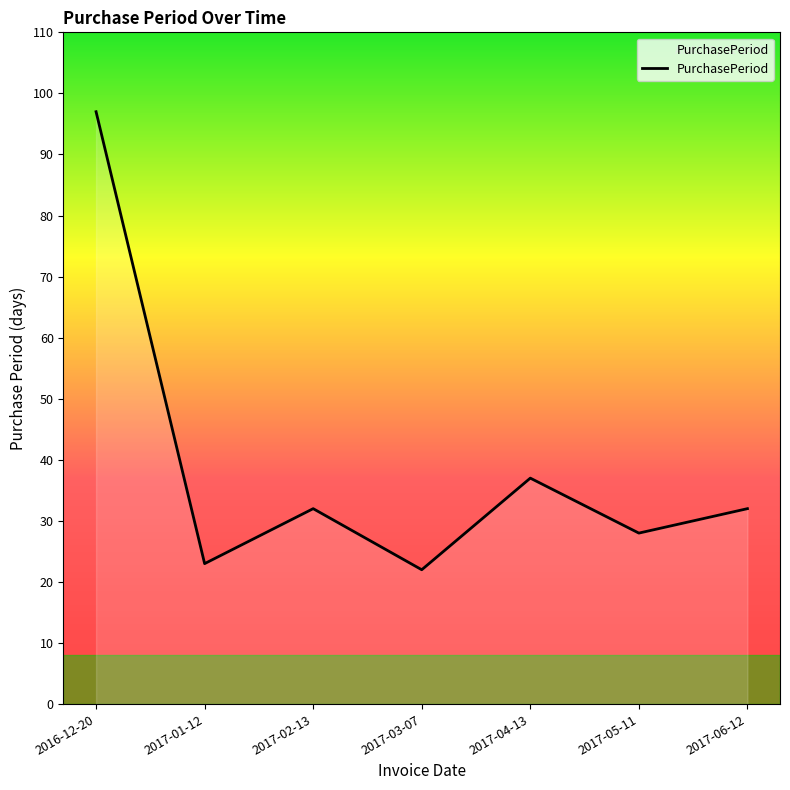

Approximately how many times larger is the value at 2017-06-12 compared to 2016-12-20?

0.3